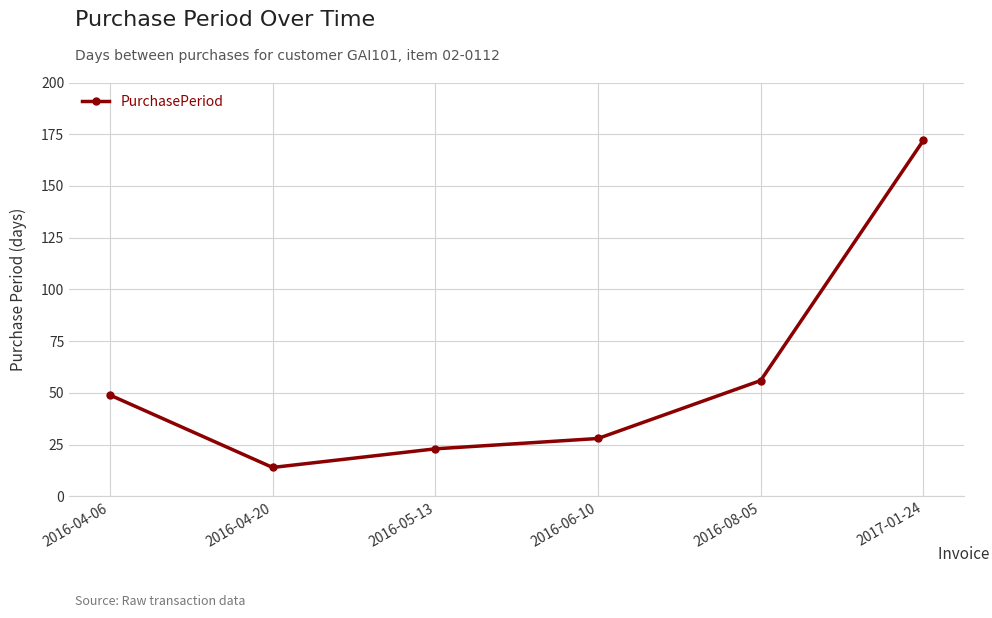

The chart shows a value of 49 at 2016-04-06. True or false?

True